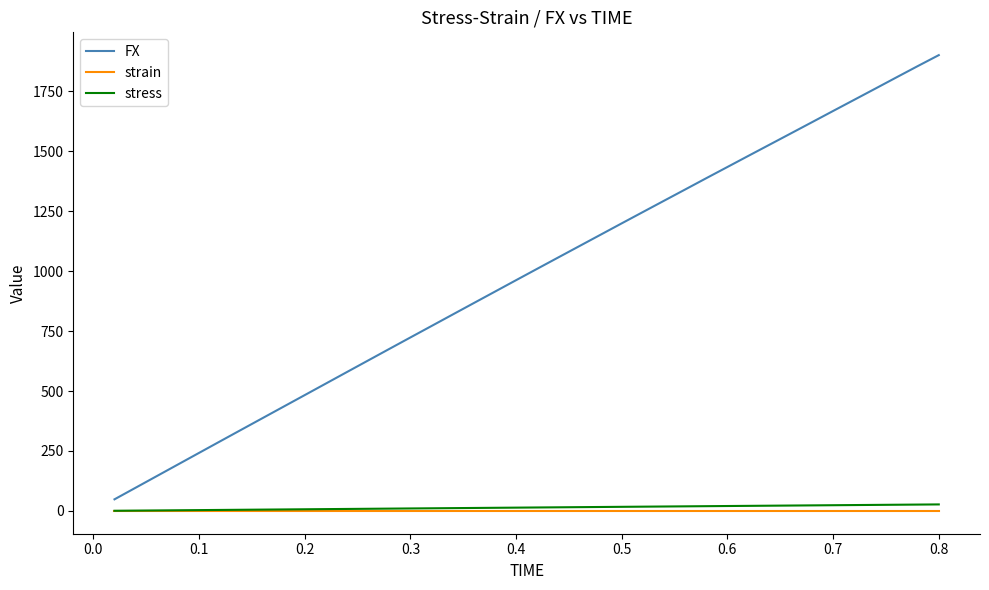

What is the minimum value for FX?

48.4